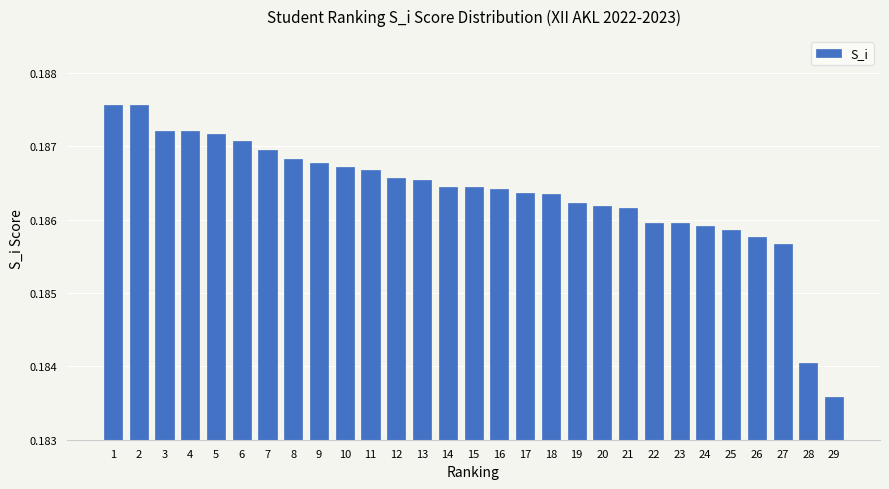

The value at 12 is 0.1. True or false?

False